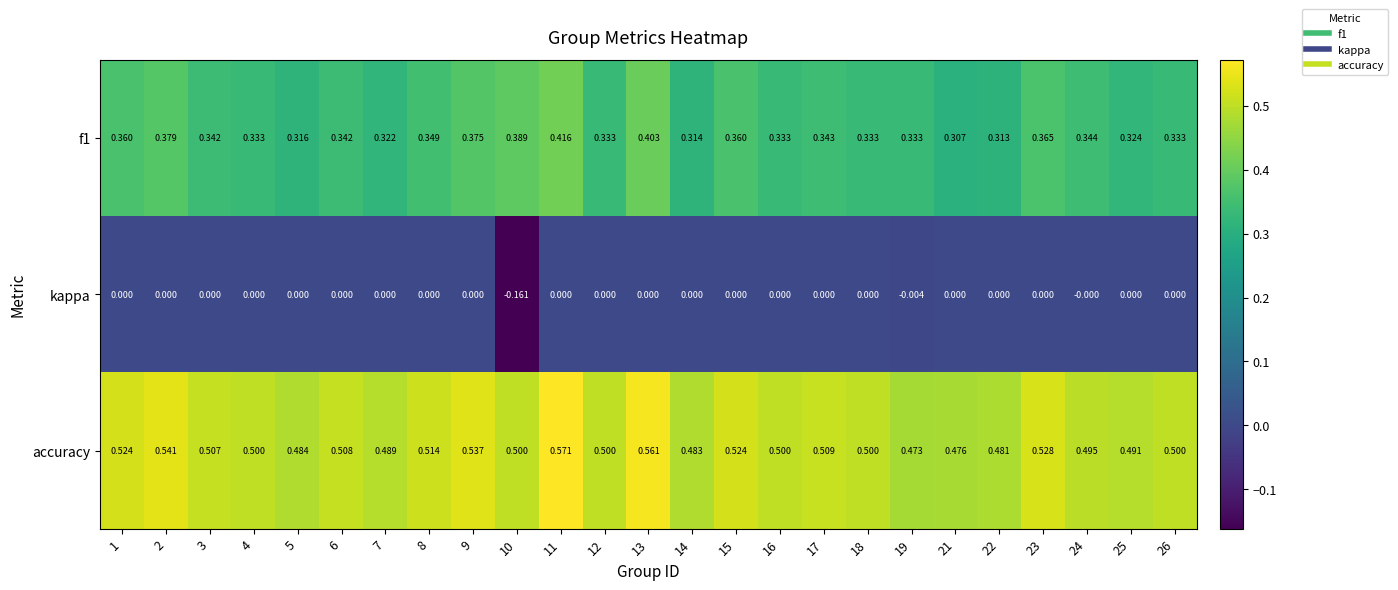

Which series has the largest total across all categories?

accuracy